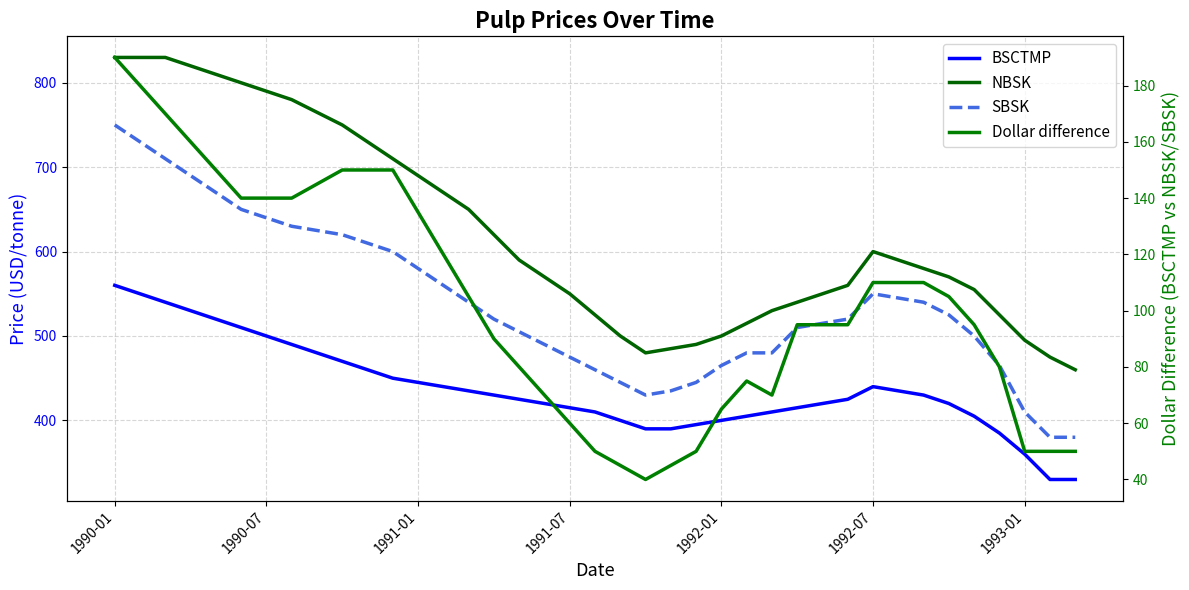

In Dollar difference, how many points are lower than both neighbors (excluding endpoints)?

2